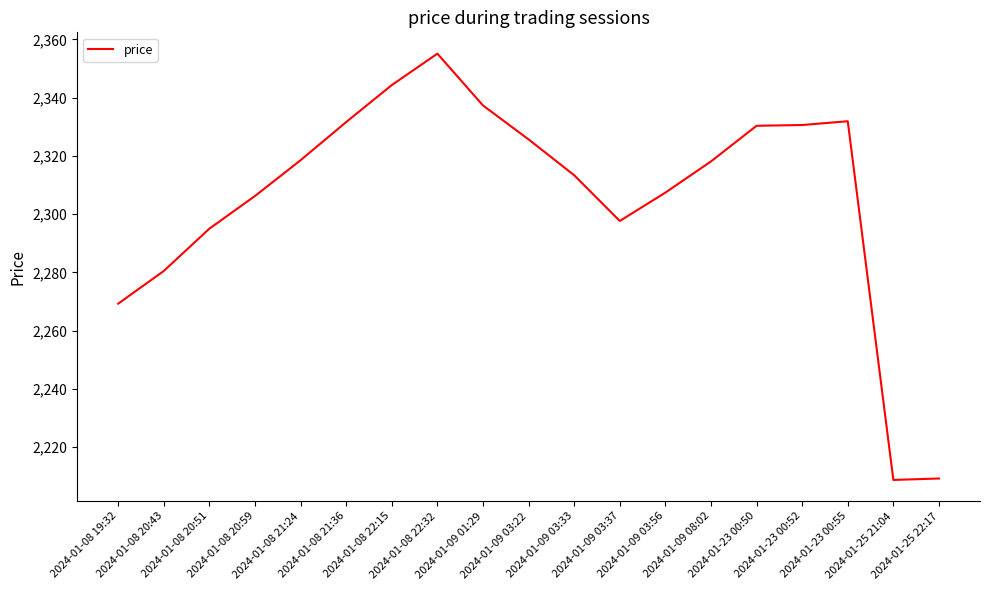

Read the value at 2024-01-09 03:37.

2297.7